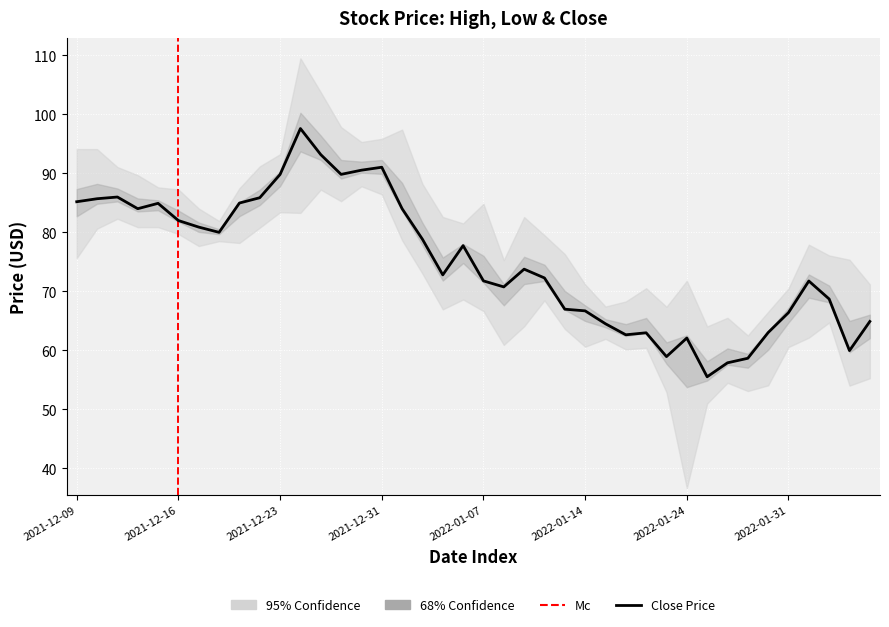

List the labels in order of High value, largest first.

2021-12-27, 2021-12-28, 2021-12-29, 2021-12-31, 2021-12-30, 2022-01-03, 2021-12-23, 2021-12-10, 2021-12-09, 2021-12-13, 2021-12-22, 2021-12-14, 2021-12-15, 2021-12-16, 2021-12-21, 2022-01-04, 2021-12-17, 2021-12-20, 2022-01-07, 2022-01-05, 2022-01-06, 2022-01-11, 2022-01-12, 2022-02-01, 2022-02-02, 2022-01-13, 2022-01-10, 2022-02-03, 2022-01-14, 2022-01-20, 2022-01-31, 2022-02-04, 2022-01-19, 2022-01-18, 2022-01-21, 2022-01-28, 2022-01-24, 2022-01-26, 2022-01-25, 2022-01-27